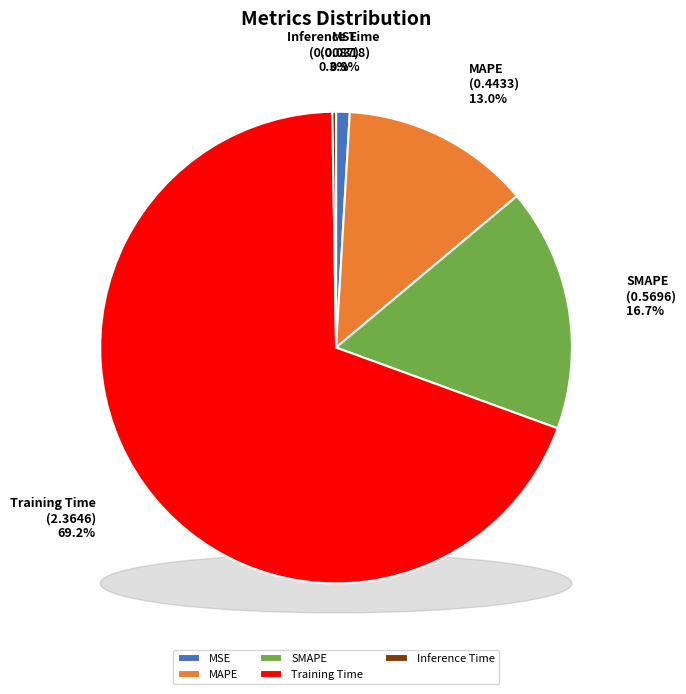

To the nearest percent, what is the average slice percentage?

20%